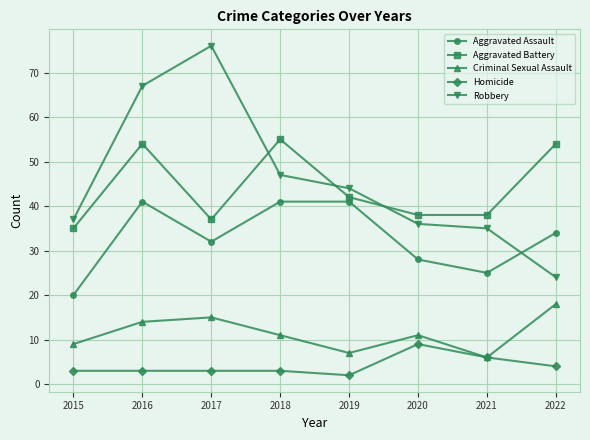

Reading left to right, extract all data points from this chart.

Aggravated Assault: 2015=20	2016=41	2017=32	2018=41	2019=41	2020=28	2021=25	2022=34
Aggravated Battery: 2015=35	2016=54	2017=37	2018=55	2019=42	2020=38	2021=38	2022=54
Criminal Sexual Assault: 2015=9	2016=14	2017=15	2018=11	2019=7	2020=11	2021=6	2022=18
Homicide: 2015=3	2016=3	2017=3	2018=3	2019=2	2020=9	2021=6	2022=4
Robbery: 2015=37	2016=67	2017=76	2018=47	2019=44	2020=36	2021=35	2022=24